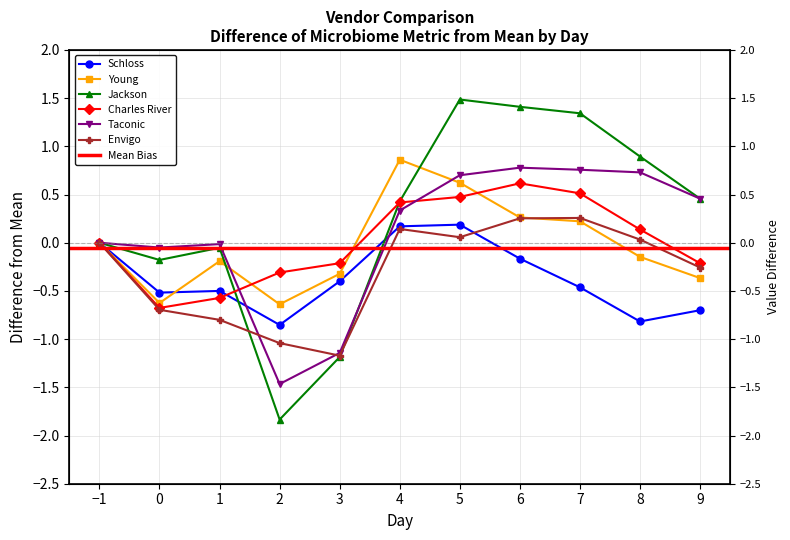

At how many categories does at least one series exceed 0?

6